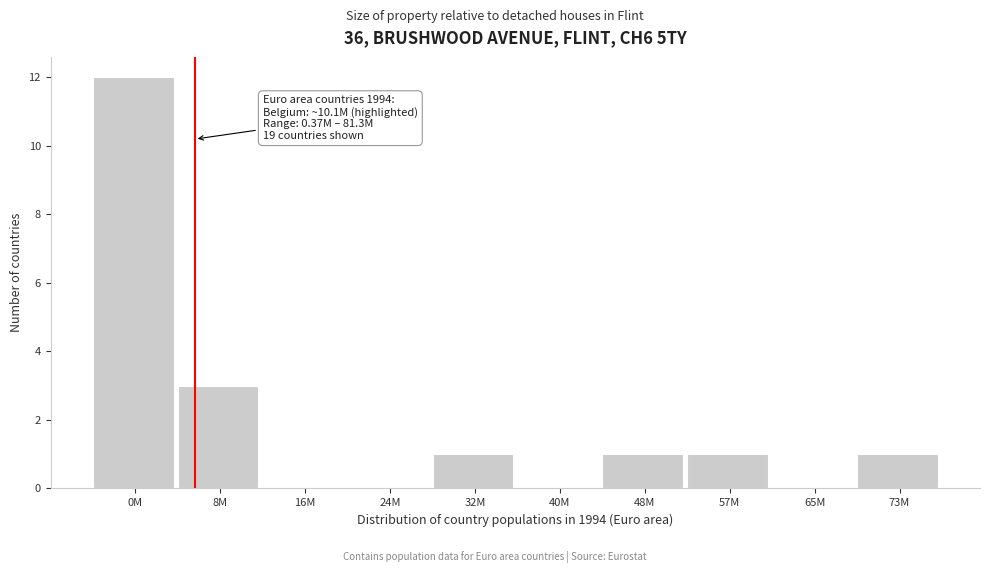

Reading right to left, what are all the values shown in this chart?

73M=1	65M=0	57M=1	48M=1	40M=0	32M=1	24M=0	16M=0	8M=3	0M=12